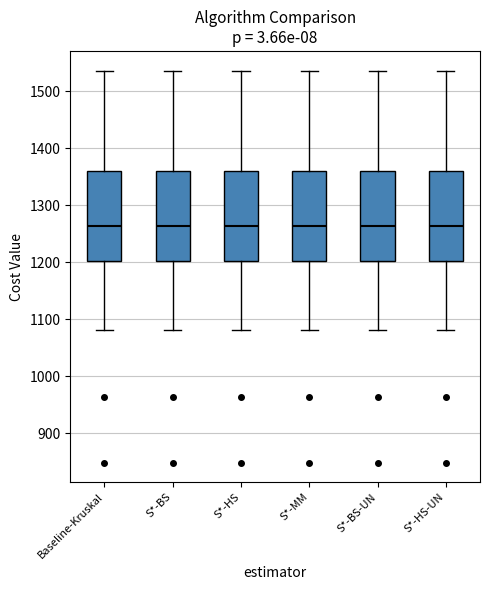

Where is the lower edge of the box for S*-BS on the y-axis? The values are not printed on the chart, so give them approximately, as read against the axis.

1200